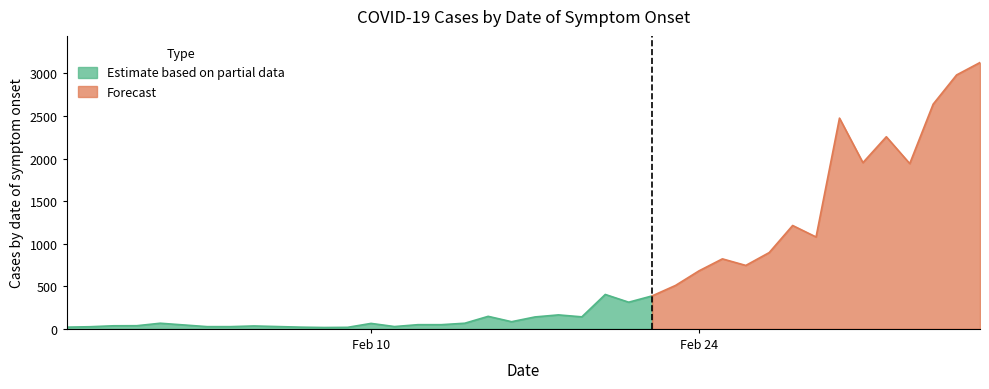

What is the maximum value shown in the chart?

3128